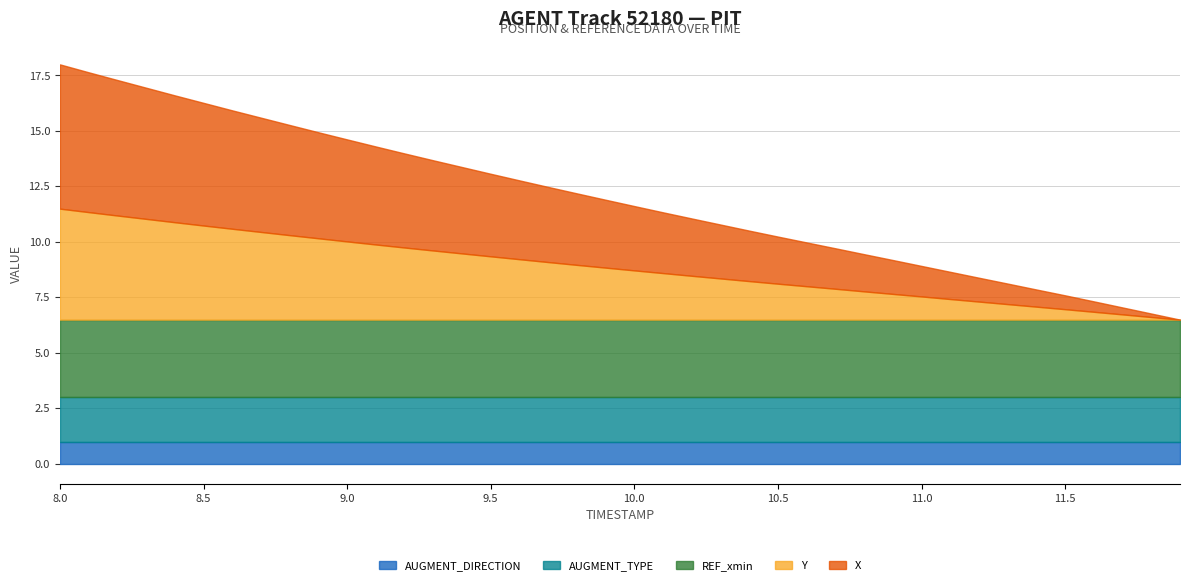

Is the value of REF_xmin at 8.6 greater than the value of X at 9.8?

No